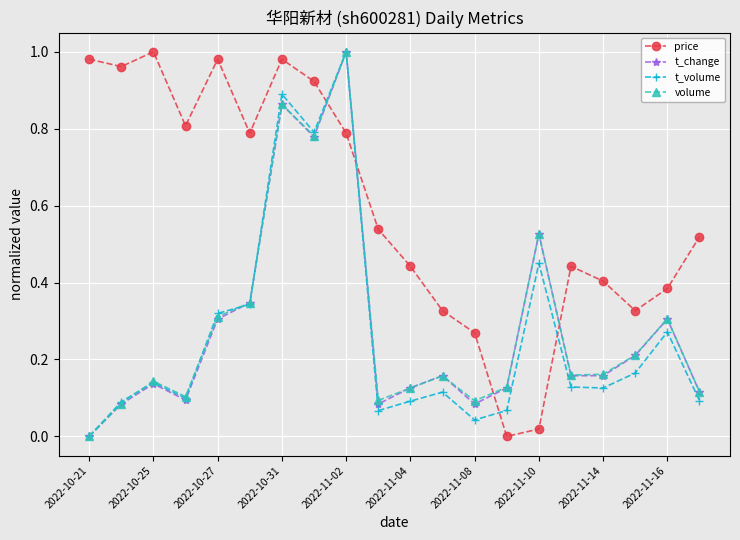

How many interior local valleys does the volume series have?

5